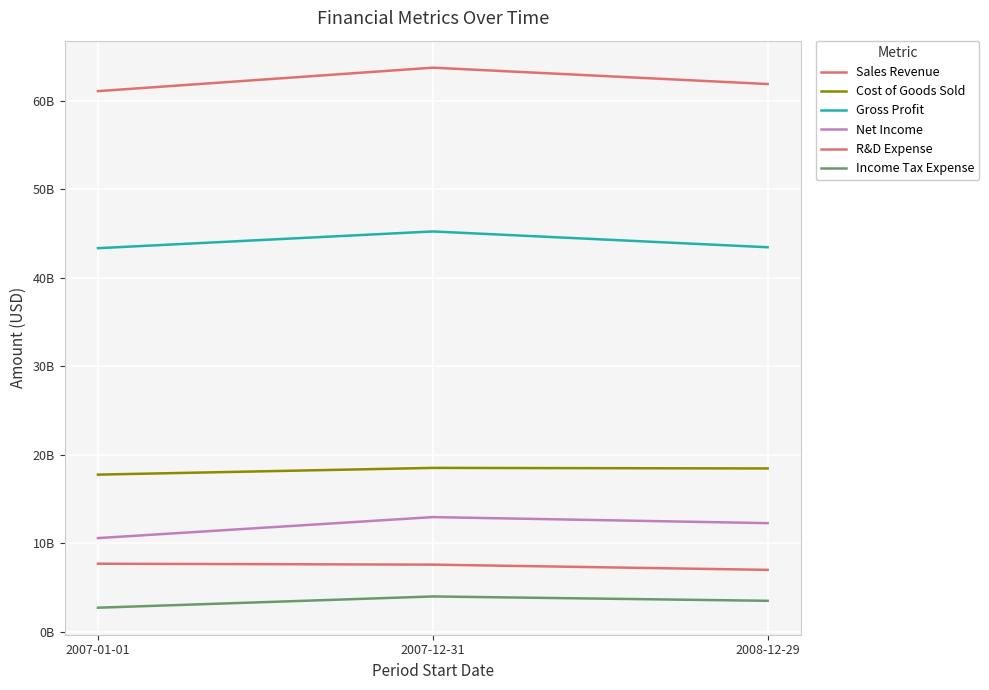

What is the value of the Net Income point at the 1st from the left?

10576000000